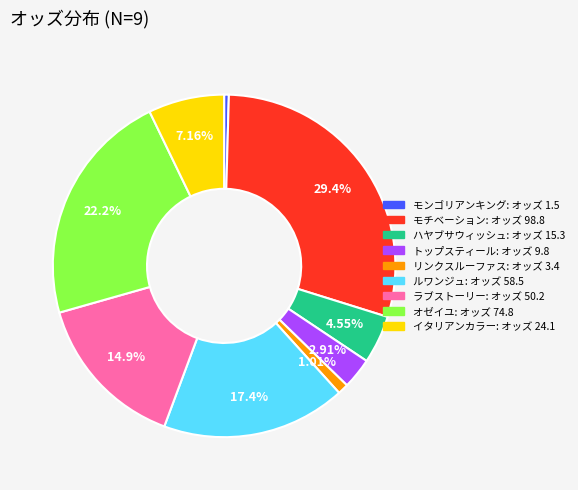

Do オゼイユ and トップスティール together represent more than half of the pie?

No